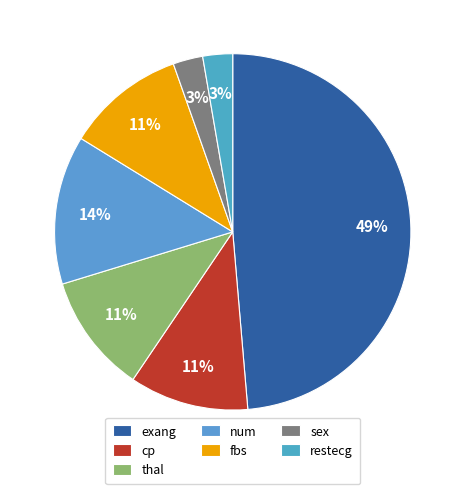

To the nearest percent, what portion does restecg represent?

3%